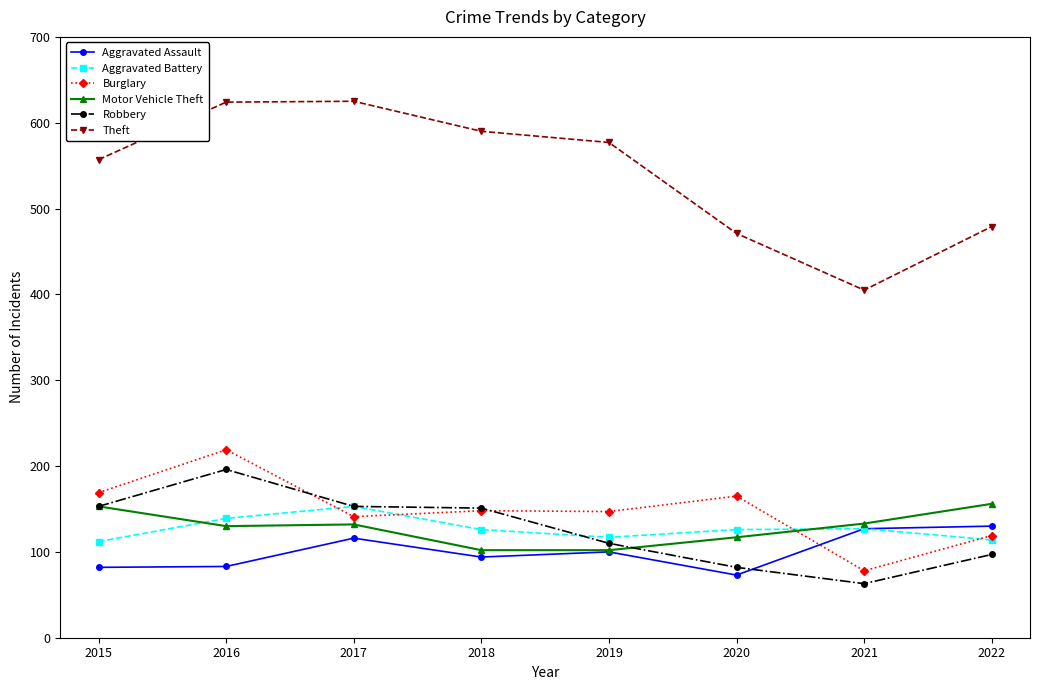

True or false: Burglary has a value of 291 at 2015.

False